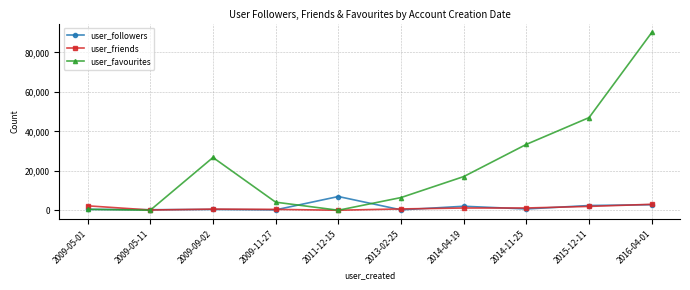

In user_followers, how many points are lower than both neighbors (excluding endpoints)?

4